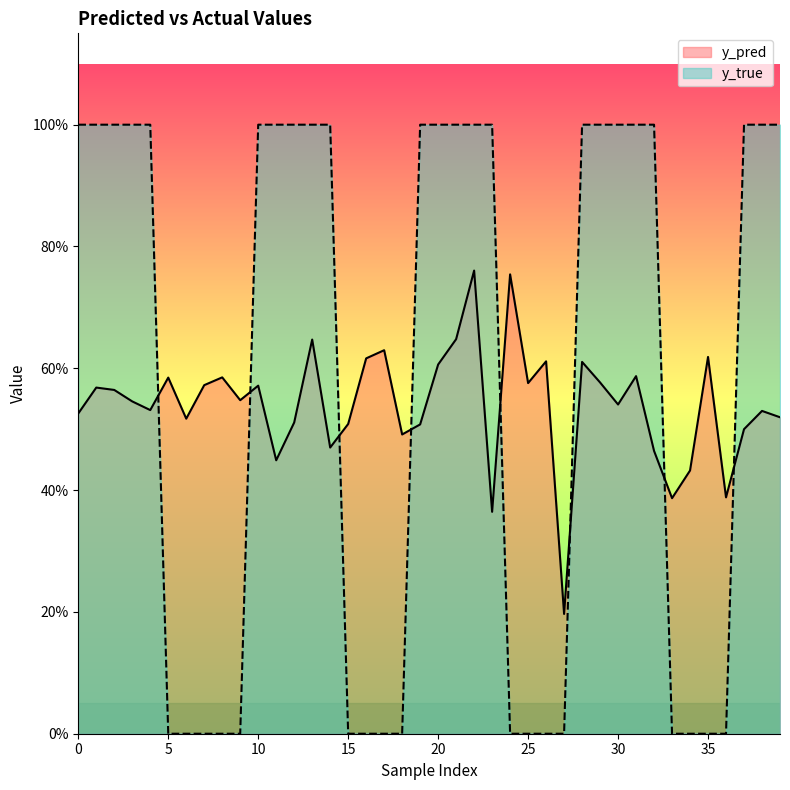

How many lines are shown in the chart?

2